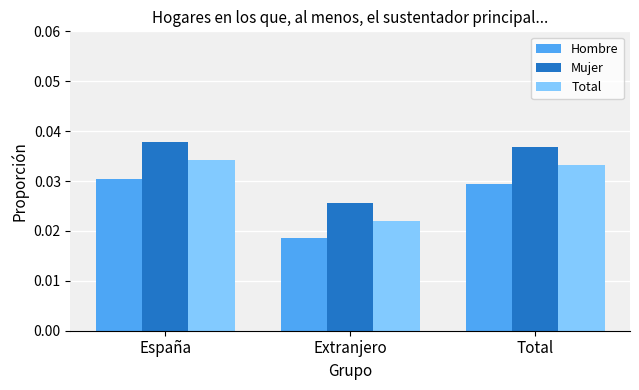

Rank the series by their average value, from lowest to highest.

Hombre, Total, Mujer